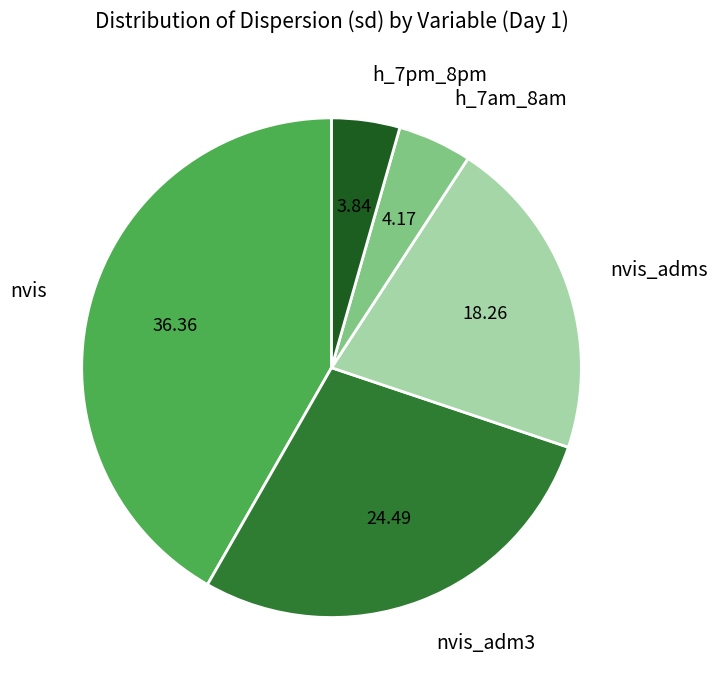

Combined, do nvis_adms and nvis_adm3 account for over 50%?

No